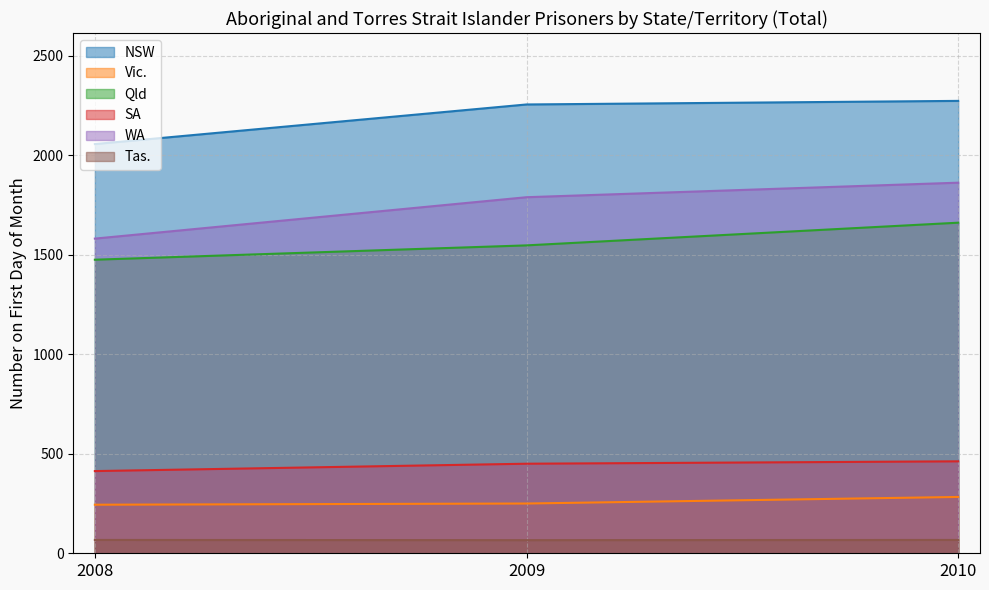

The value of WA at 2008 is 2310. True or false?

False